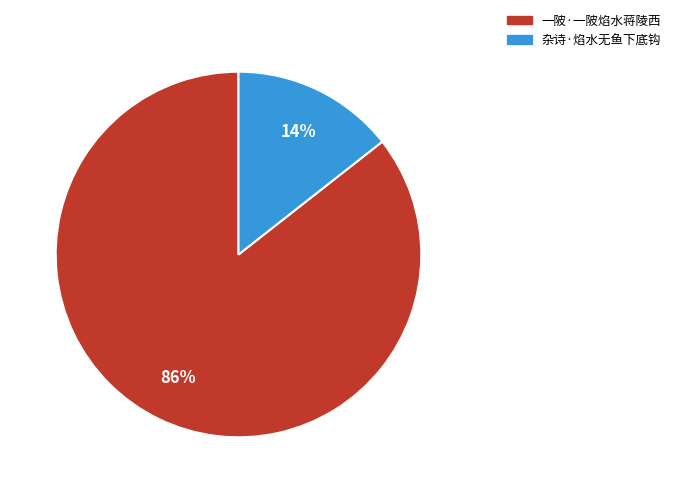

Is it true that 一陂·一陂焰水蒋陵西 is 86% of the pie?

True